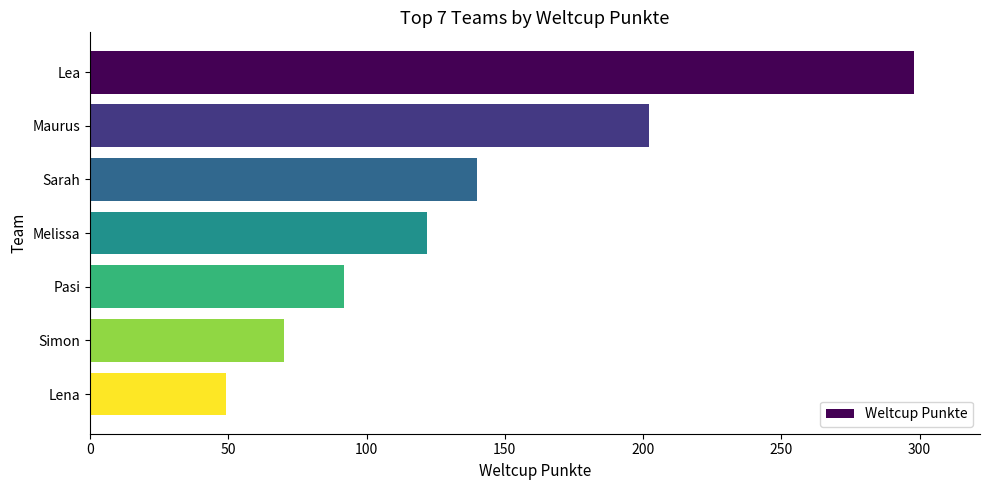

What is the sum of all values?

973